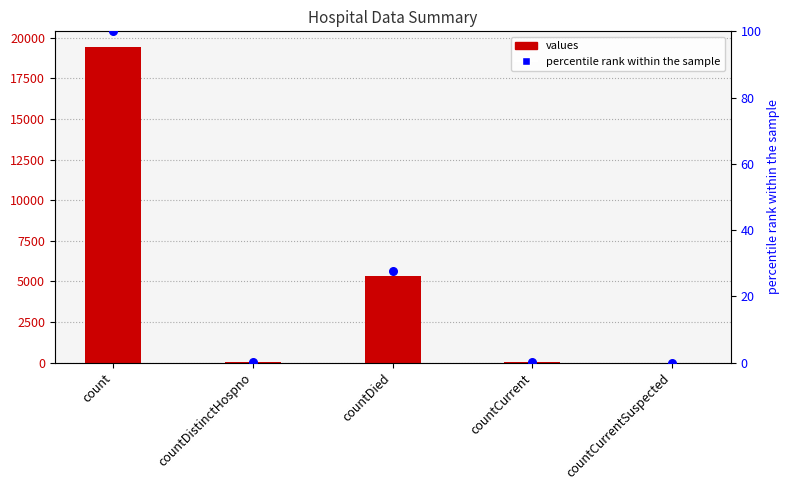

What is the total value across all series at countDistinctHospno?

38.2